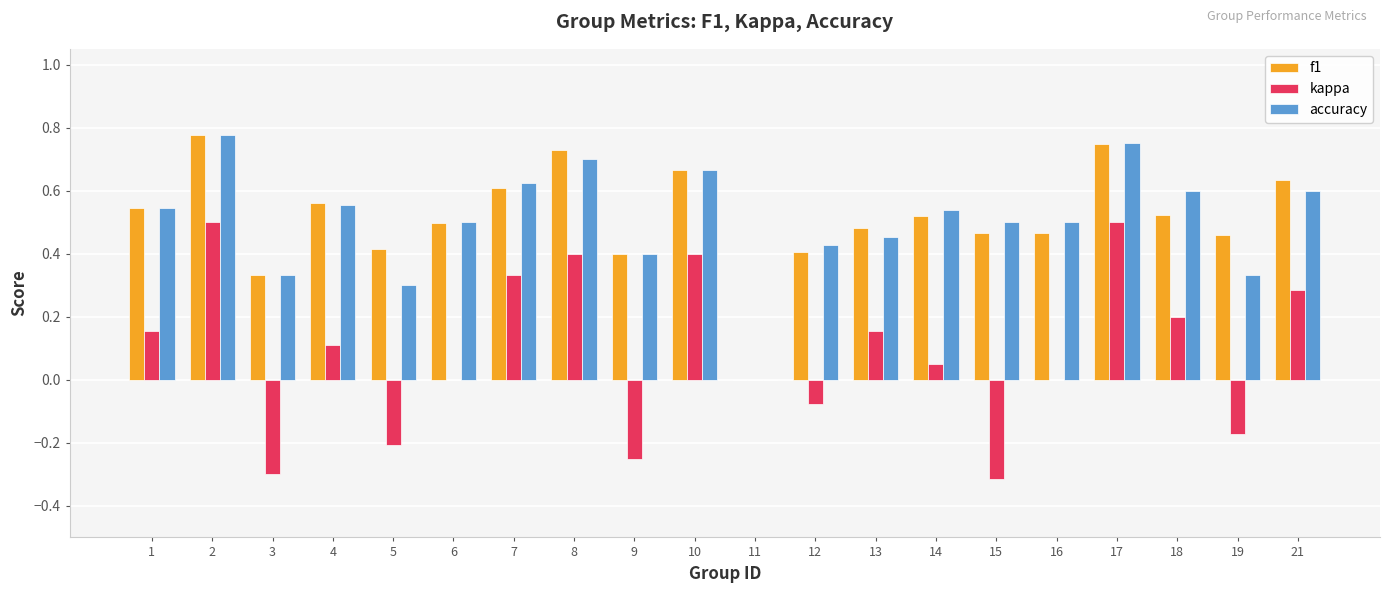

Is the value of kappa at 12 greater than the value of accuracy at 17?

No